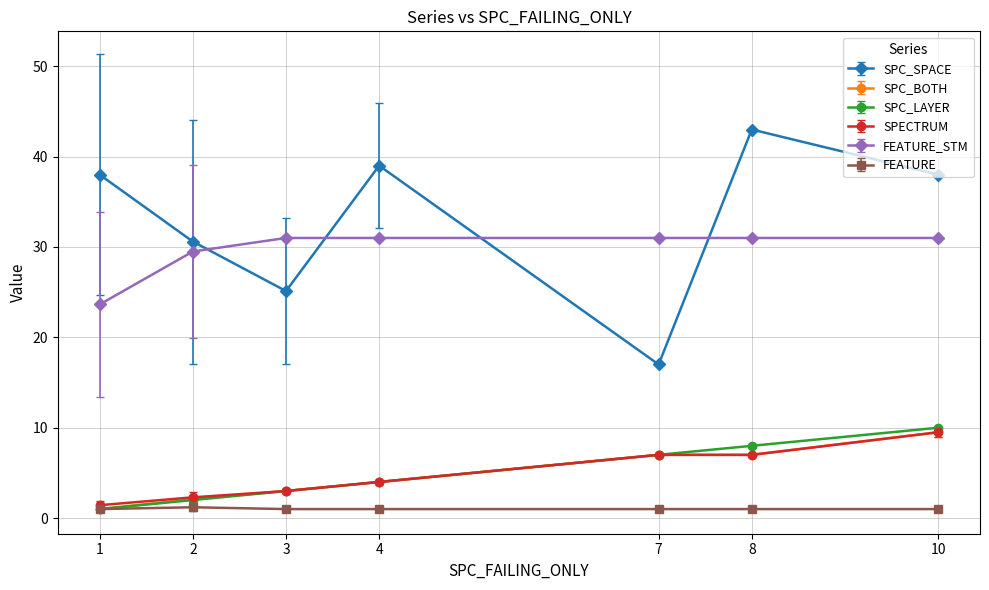

What is the value of the SPECTRUM point at the 5th from the left?

7.0